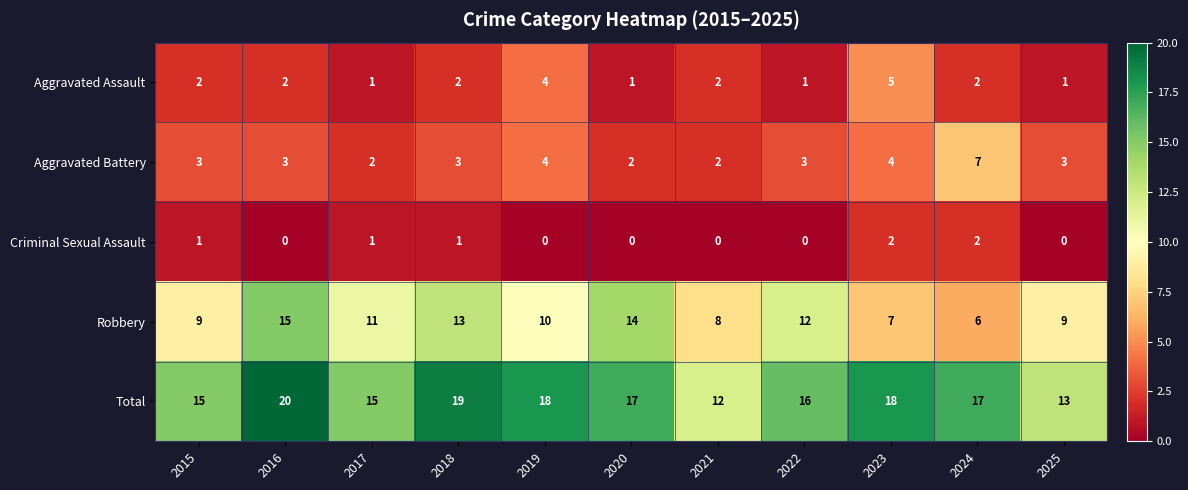

Count the number of data series in this chart.

5